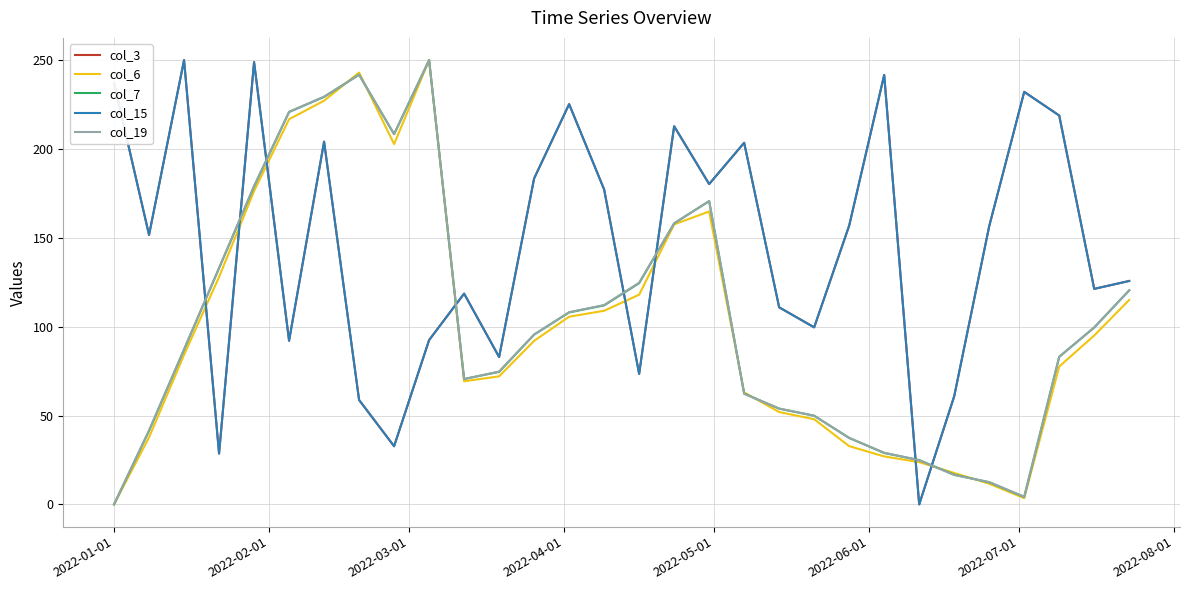

Between which two adjacent categories do col_3 and col_7 first intersect?

2022-03-01 and 2022-04-01